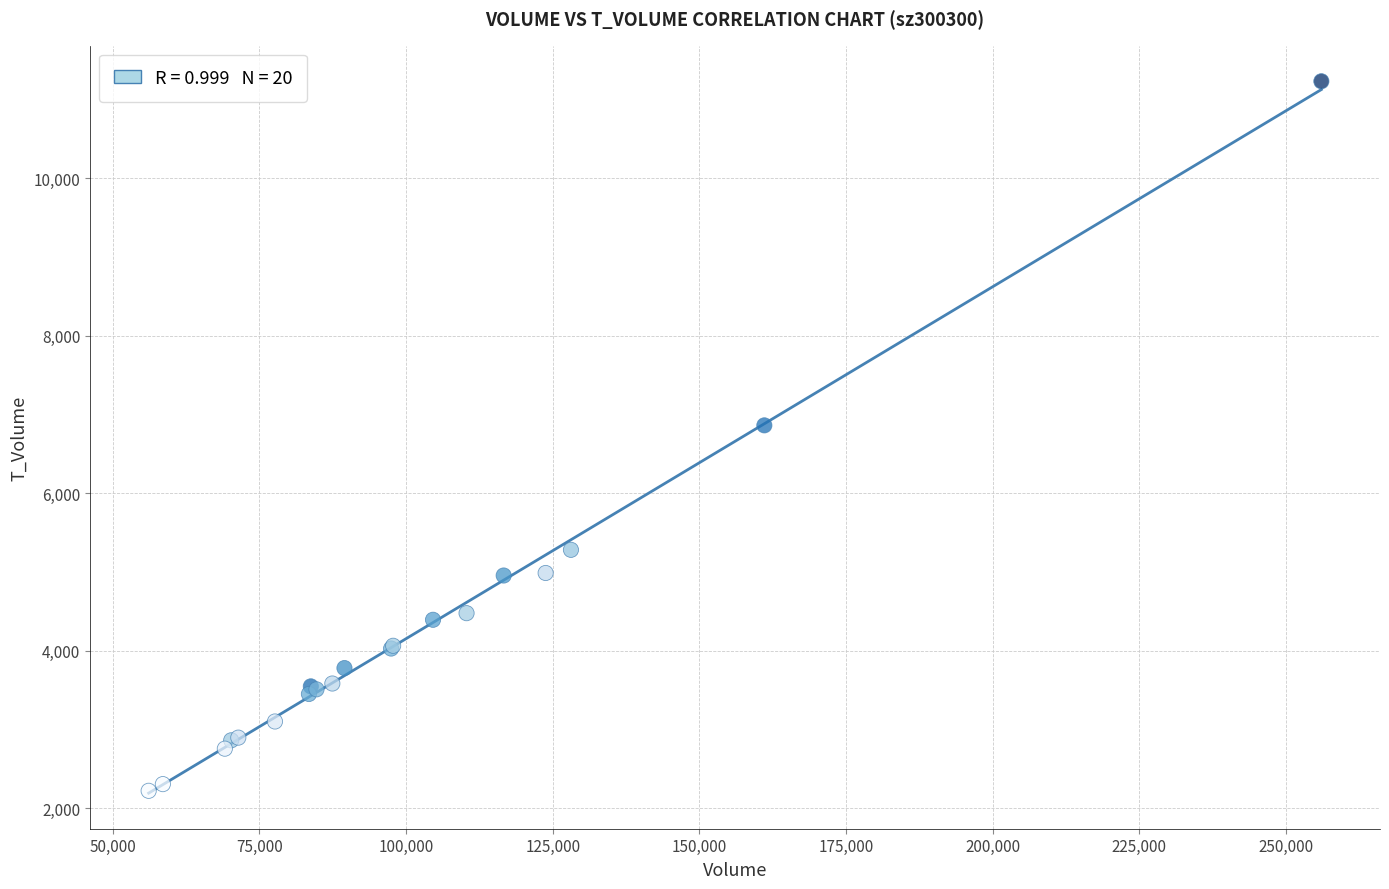

What Y value in the scatter plot is closest to 6727?

6863